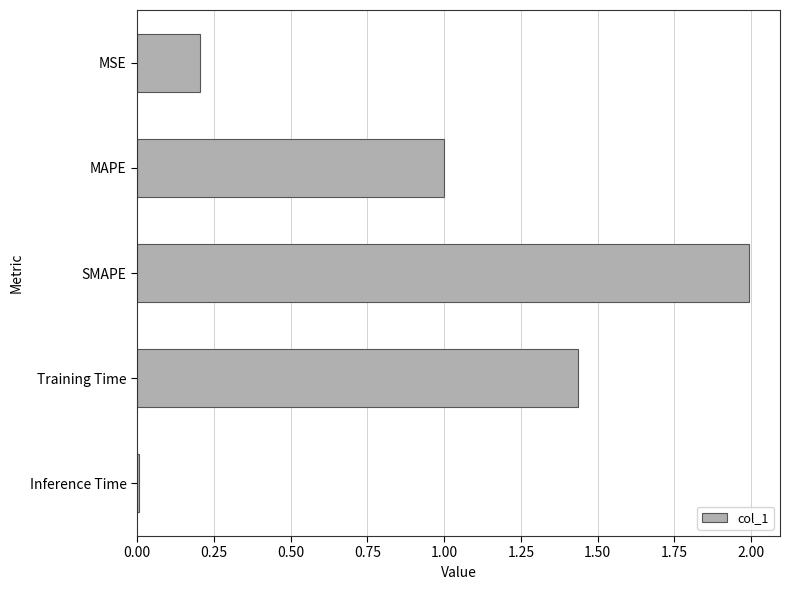

Are the bars grouped side by side (vs. stacked)?

No